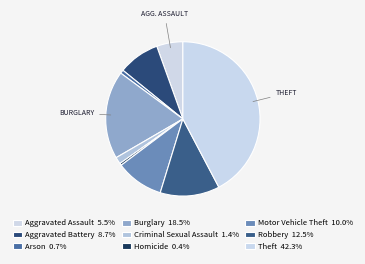

Rank the categories by value from lowest to highest.

Homicide, Arson, Criminal Sexual Assault, Aggravated Assault, Aggravated Battery, Motor Vehicle Theft, Robbery, Burglary, Theft